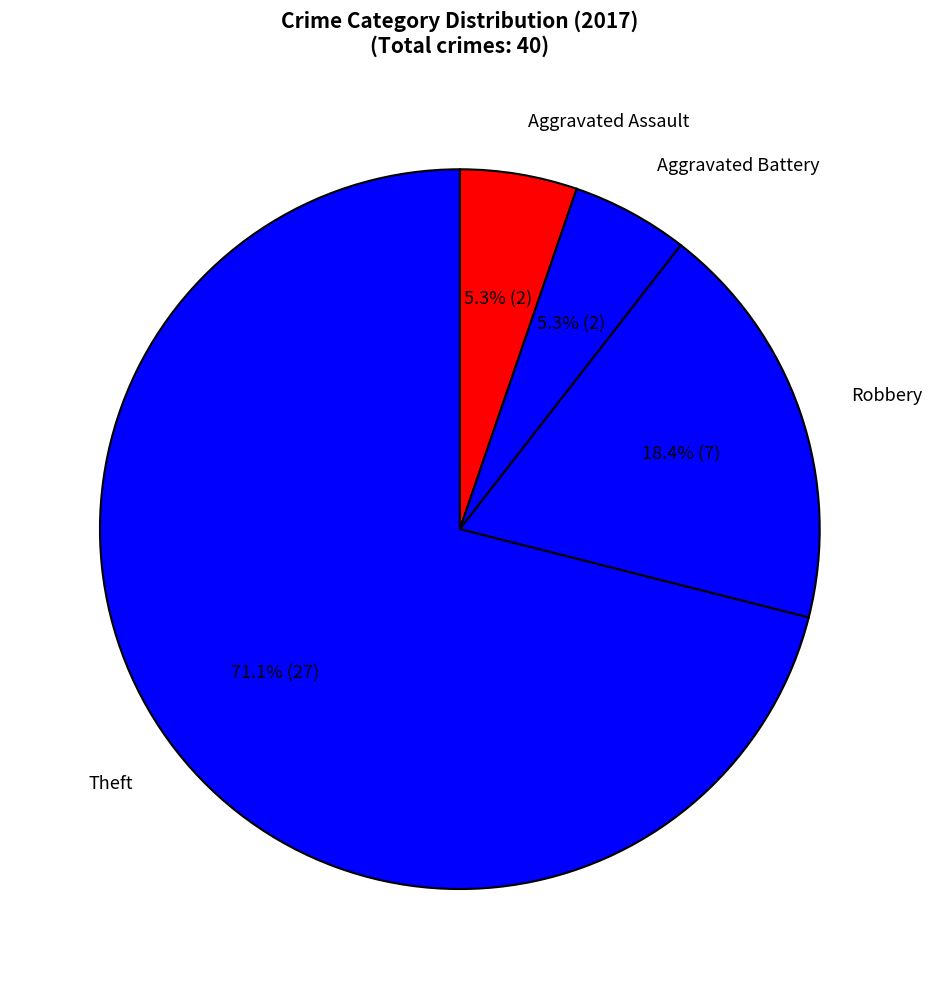

Do Theft and Aggravated Assault together represent more than half of the pie?

Yes